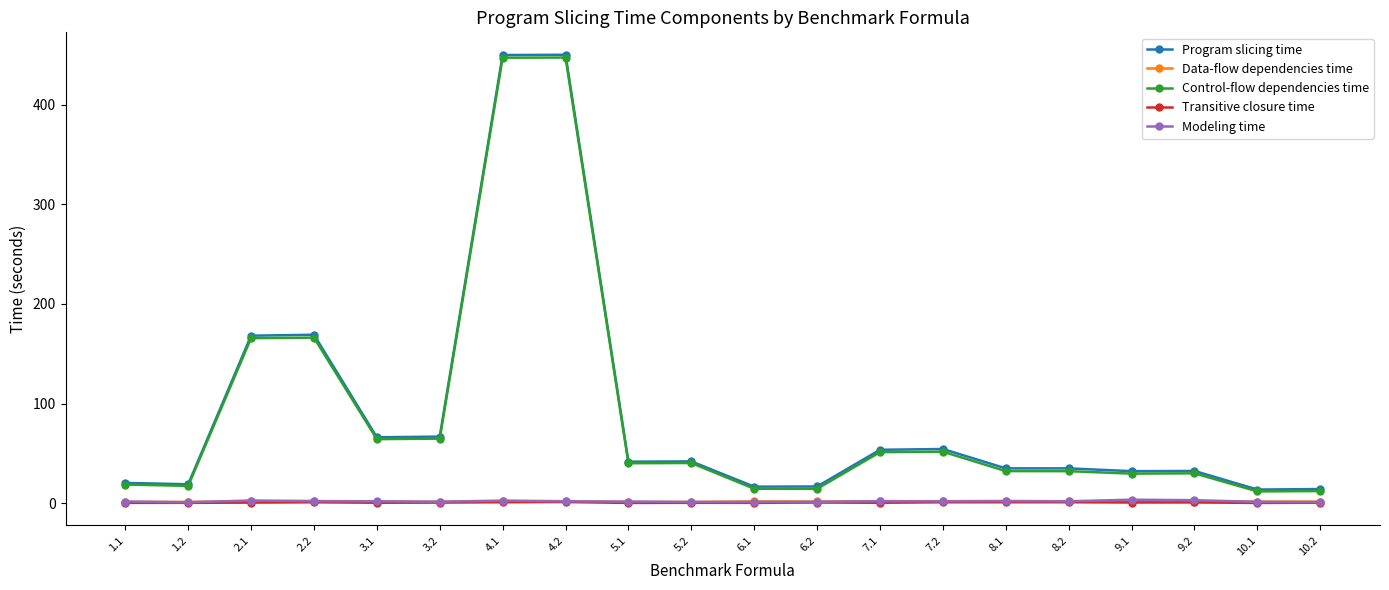

The value of Control-flow dependencies time at 8.1 is 9.2. True or false?

False